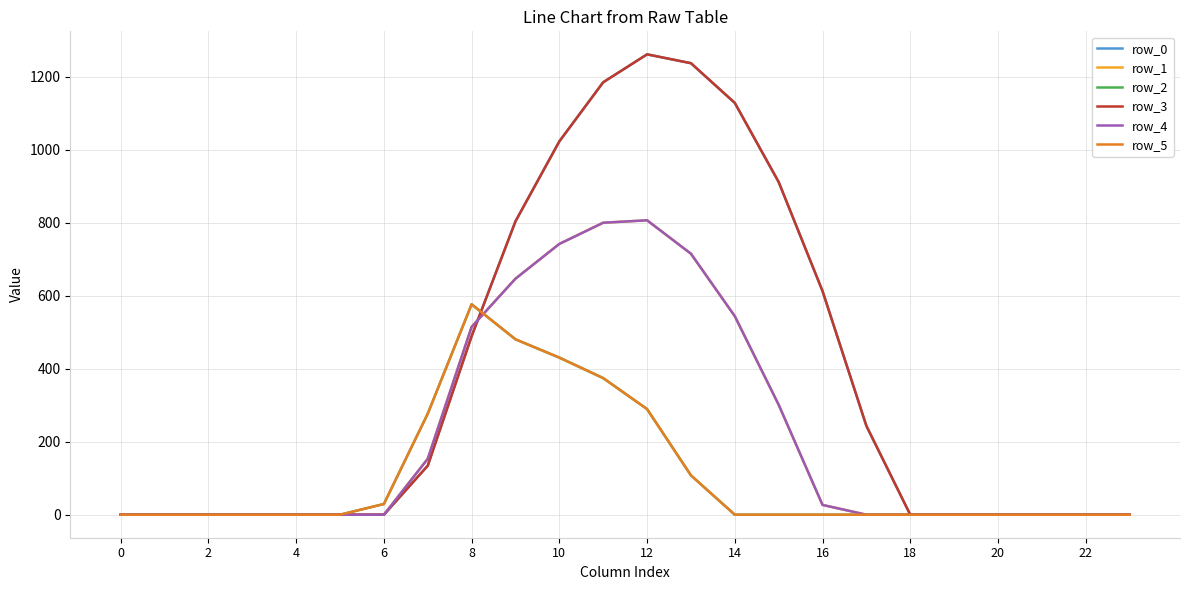

Where do row_4 and row_0 first cross each other?

16 and 18